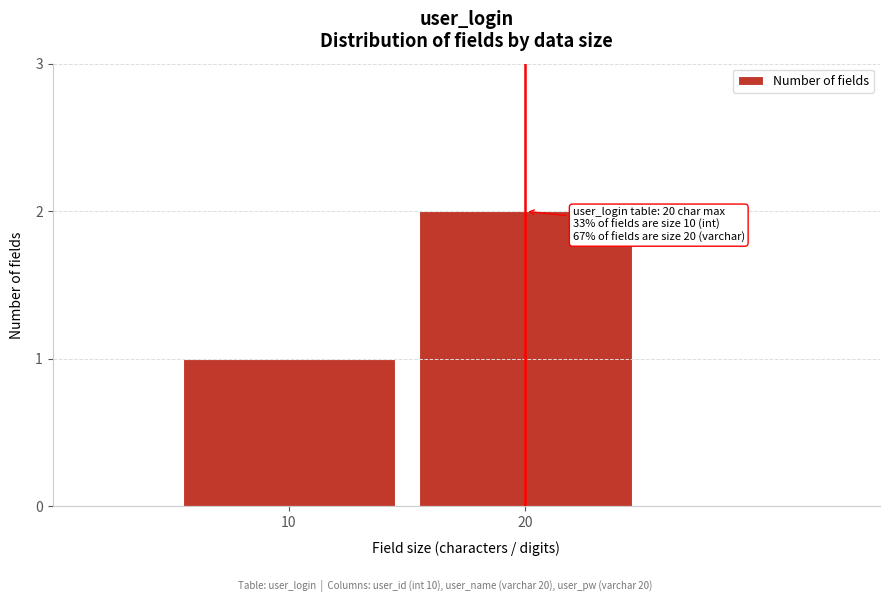

Reading right to left, extract all data points from this chart.

20=2	10=1